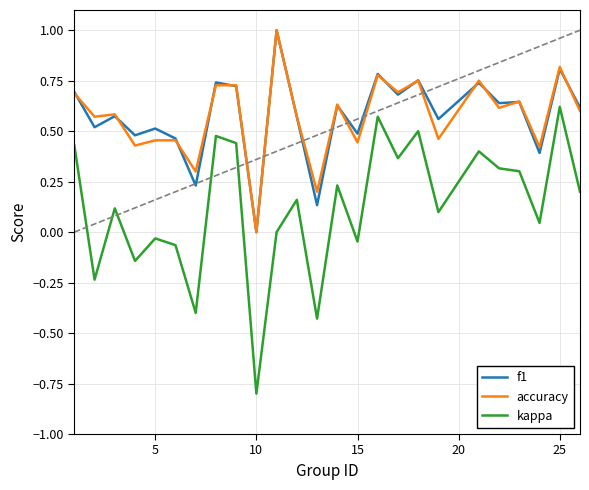

True or false: f1 and kappa cross at least once.

False